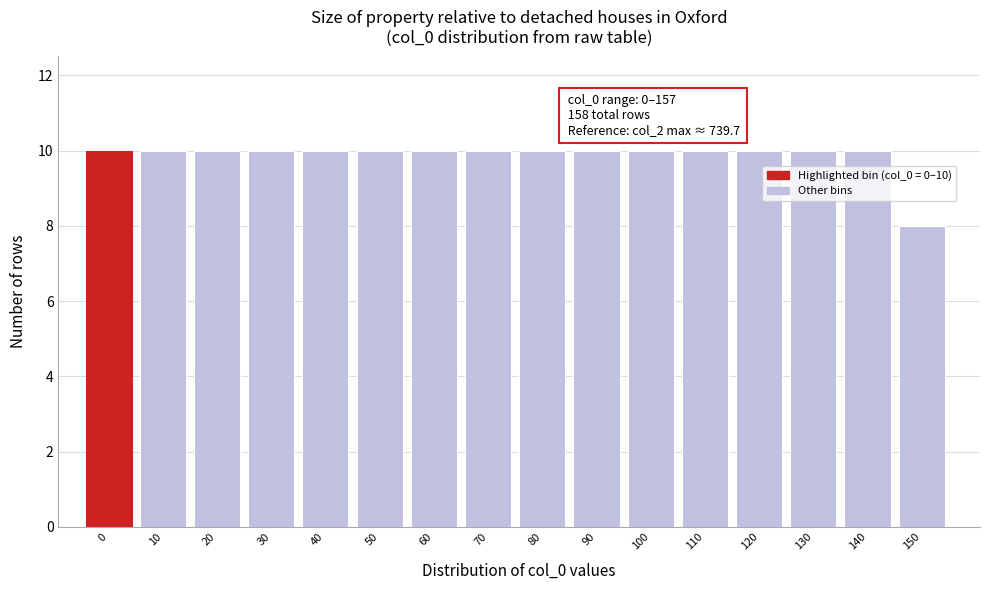

Reading left to right, list all the values displayed in this chart.

10	10	10	10	10	10	10	10	10	10	10	10	10	10	10	8